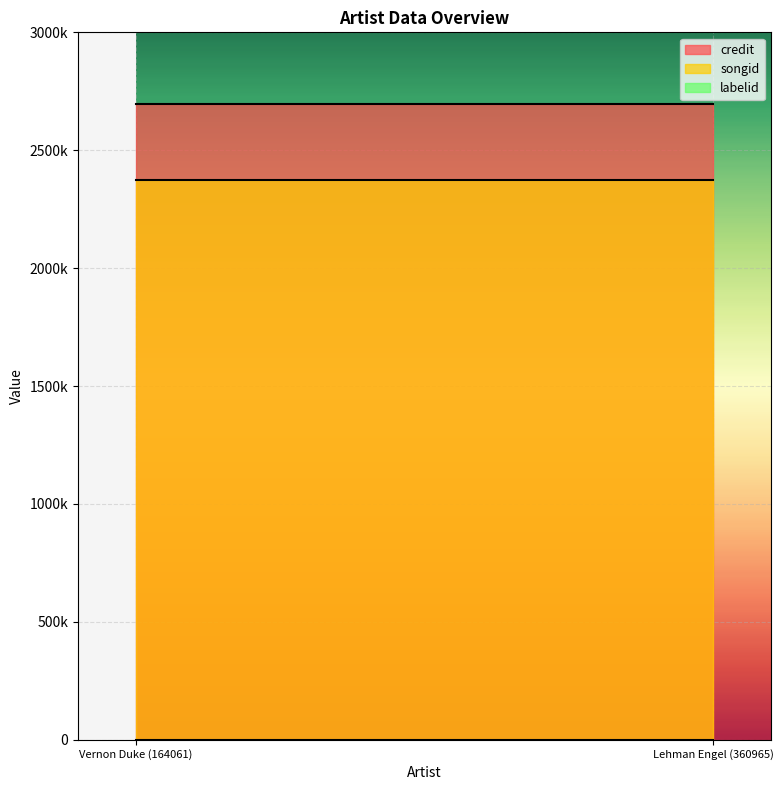

Reading left to right, list all the values displayed in this chart.

credit: Vernon Duke (164061)=2694814	Lehman Engel (360965)=2694814
songid: Vernon Duke (164061)=2375567	Lehman Engel (360965)=2375567
labelid: Vernon Duke (164061)=33	Lehman Engel (360965)=33